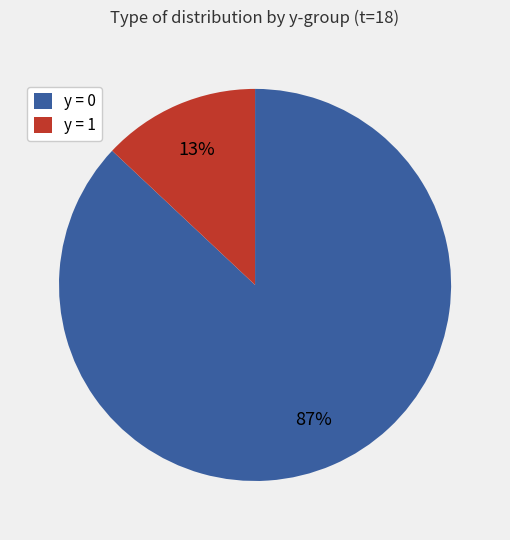

How many segments does this pie chart have?

2